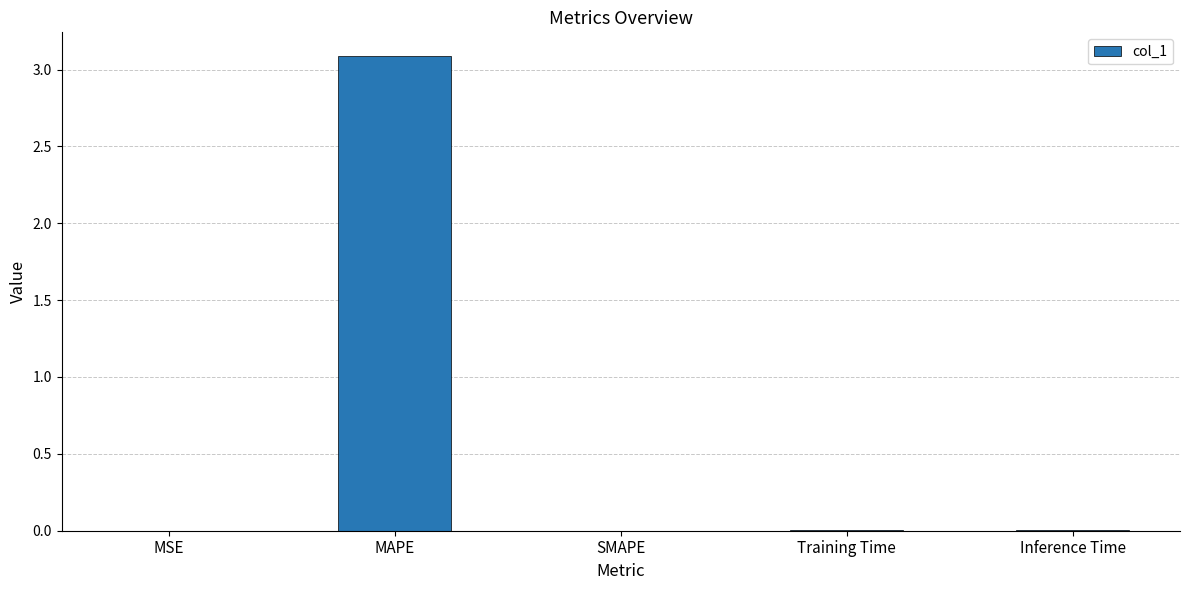

What is the sum of all values?

3.1